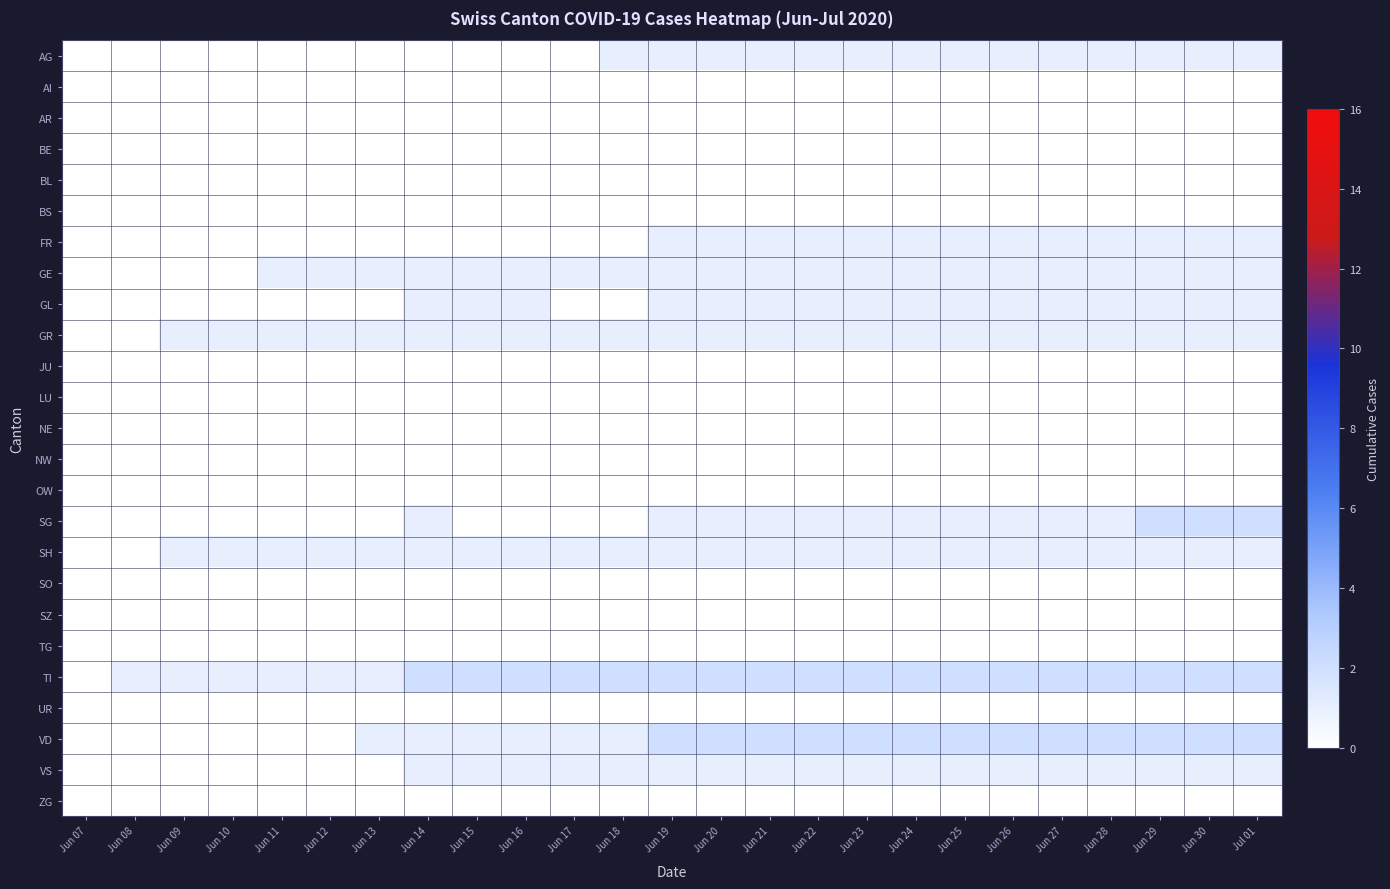

Reading left to right, what are all the values shown in this chart?

AG: Jun 07=0	Jun 08=0	Jun 09=0	Jun 10=0	Jun 11=0	Jun 12=0	Jun 13=0	Jun 14=0	Jun 15=0	Jun 16=0	Jun 17=0	Jun 18=1	Jun 19=1	Jun 20=1	Jun 21=1	Jun 22=1	Jun 23=1	Jun 24=1	Jun 25=1	Jun 26=1	Jun 27=1	Jun 28=1	Jun 29=1	Jun 30=1	Jul 01=1
AI: Jun 07=0	Jun 08=0	Jun 09=0	Jun 10=0	Jun 11=0	Jun 12=0	Jun 13=0	Jun 14=0	Jun 15=0	Jun 16=0	Jun 17=0	Jun 18=0	Jun 19=0	Jun 20=0	Jun 21=0	Jun 22=0	Jun 23=0	Jun 24=0	Jun 25=0	Jun 26=0	Jun 27=0	Jun 28=0	Jun 29=0	Jun 30=0	Jul 01=0
AR: Jun 07=0	Jun 08=0	Jun 09=0	Jun 10=0	Jun 11=0	Jun 12=0	Jun 13=0	Jun 14=0	Jun 15=0	Jun 16=0	Jun 17=0	Jun 18=0	Jun 19=0	Jun 20=0	Jun 21=0	Jun 22=0	Jun 23=0	Jun 24=0	Jun 25=0	Jun 26=0	Jun 27=0	Jun 28=0	Jun 29=0	Jun 30=0	Jul 01=0
BE: Jun 07=0	Jun 08=0	Jun 09=0	Jun 10=0	Jun 11=0	Jun 12=0	Jun 13=0	Jun 14=0	Jun 15=0	Jun 16=0	Jun 17=0	Jun 18=0	Jun 19=0	Jun 20=0	Jun 21=0	Jun 22=0	Jun 23=0	Jun 24=0	Jun 25=0	Jun 26=0	Jun 27=0	Jun 28=0	Jun 29=0	Jun 30=0	Jul 01=0
BL: Jun 07=0	Jun 08=0	Jun 09=0	Jun 10=0	Jun 11=0	Jun 12=0	Jun 13=0	Jun 14=0	Jun 15=0	Jun 16=0	Jun 17=0	Jun 18=0	Jun 19=0	Jun 20=0	Jun 21=0	Jun 22=0	Jun 23=0	Jun 24=0	Jun 25=0	Jun 26=0	Jun 27=0	Jun 28=0	Jun 29=0	Jun 30=0	Jul 01=0
BS: Jun 07=0	Jun 08=0	Jun 09=0	Jun 10=0	Jun 11=0	Jun 12=0	Jun 13=0	Jun 14=0	Jun 15=0	Jun 16=0	Jun 17=0	Jun 18=0	Jun 19=0	Jun 20=0	Jun 21=0	Jun 22=0	Jun 23=0	Jun 24=0	Jun 25=0	Jun 26=0	Jun 27=0	Jun 28=0	Jun 29=0	Jun 30=0	Jul 01=0
FR: Jun 07=0	Jun 08=0	Jun 09=0	Jun 10=0	Jun 11=0	Jun 12=0	Jun 13=0	Jun 14=0	Jun 15=0	Jun 16=0	Jun 17=0	Jun 18=0	Jun 19=1	Jun 20=1	Jun 21=1	Jun 22=1	Jun 23=1	Jun 24=1	Jun 25=1	Jun 26=1	Jun 27=1	Jun 28=1	Jun 29=1	Jun 30=1	Jul 01=1
GE: Jun 07=0	Jun 08=0	Jun 09=0	Jun 10=0	Jun 11=1	Jun 12=1	Jun 13=1	Jun 14=1	Jun 15=1	Jun 16=1	Jun 17=1	Jun 18=1	Jun 19=1	Jun 20=1	Jun 21=1	Jun 22=1	Jun 23=1	Jun 24=1	Jun 25=1	Jun 26=1	Jun 27=1	Jun 28=1	Jun 29=1	Jun 30=1	Jul 01=1
GL: Jun 07=0	Jun 08=0	Jun 09=0	Jun 10=0	Jun 11=0	Jun 12=0	Jun 13=0	Jun 14=1	Jun 15=1	Jun 16=1	Jun 17=0	Jun 18=0	Jun 19=1	Jun 20=1	Jun 21=1	Jun 22=1	Jun 23=1	Jun 24=1	Jun 25=1	Jun 26=1	Jun 27=1	Jun 28=1	Jun 29=1	Jun 30=1	Jul 01=1
GR: Jun 07=0	Jun 08=0	Jun 09=1	Jun 10=1	Jun 11=1	Jun 12=1	Jun 13=1	Jun 14=1	Jun 15=1	Jun 16=1	Jun 17=1	Jun 18=1	Jun 19=1	Jun 20=1	Jun 21=1	Jun 22=1	Jun 23=1	Jun 24=1	Jun 25=1	Jun 26=1	Jun 27=1	Jun 28=1	Jun 29=1	Jun 30=1	Jul 01=1
JU: Jun 07=0	Jun 08=0	Jun 09=0	Jun 10=0	Jun 11=0	Jun 12=0	Jun 13=0	Jun 14=0	Jun 15=0	Jun 16=0	Jun 17=0	Jun 18=0	Jun 19=0	Jun 20=0	Jun 21=0	Jun 22=0	Jun 23=0	Jun 24=0	Jun 25=0	Jun 26=0	Jun 27=0	Jun 28=0	Jun 29=0	Jun 30=0	Jul 01=0
LU: Jun 07=0	Jun 08=0	Jun 09=0	Jun 10=0	Jun 11=0	Jun 12=0	Jun 13=0	Jun 14=0	Jun 15=0	Jun 16=0	Jun 17=0	Jun 18=0	Jun 19=0	Jun 20=0	Jun 21=0	Jun 22=0	Jun 23=0	Jun 24=0	Jun 25=0	Jun 26=0	Jun 27=0	Jun 28=0	Jun 29=0	Jun 30=0	Jul 01=0
NE: Jun 07=0	Jun 08=0	Jun 09=0	Jun 10=0	Jun 11=0	Jun 12=0	Jun 13=0	Jun 14=0	Jun 15=0	Jun 16=0	Jun 17=0	Jun 18=0	Jun 19=0	Jun 20=0	Jun 21=0	Jun 22=0	Jun 23=0	Jun 24=0	Jun 25=0	Jun 26=0	Jun 27=0	Jun 28=0	Jun 29=0	Jun 30=0	Jul 01=0
NW: Jun 07=0	Jun 08=0	Jun 09=0	Jun 10=0	Jun 11=0	Jun 12=0	Jun 13=0	Jun 14=0	Jun 15=0	Jun 16=0	Jun 17=0	Jun 18=0	Jun 19=0	Jun 20=0	Jun 21=0	Jun 22=0	Jun 23=0	Jun 24=0	Jun 25=0	Jun 26=0	Jun 27=0	Jun 28=0	Jun 29=0	Jun 30=0	Jul 01=0
OW: Jun 07=0	Jun 08=0	Jun 09=0	Jun 10=0	Jun 11=0	Jun 12=0	Jun 13=0	Jun 14=0	Jun 15=0	Jun 16=0	Jun 17=0	Jun 18=0	Jun 19=0	Jun 20=0	Jun 21=0	Jun 22=0	Jun 23=0	Jun 24=0	Jun 25=0	Jun 26=0	Jun 27=0	Jun 28=0	Jun 29=0	Jun 30=0	Jul 01=0
SG: Jun 07=0	Jun 08=0	Jun 09=0	Jun 10=0	Jun 11=0	Jun 12=0	Jun 13=0	Jun 14=1	Jun 15=0	Jun 16=0	Jun 17=0	Jun 18=0	Jun 19=1	Jun 20=1	Jun 21=1	Jun 22=1	Jun 23=1	Jun 24=1	Jun 25=1	Jun 26=1	Jun 27=1	Jun 28=1	Jun 29=2	Jun 30=2	Jul 01=2
SH: Jun 07=0	Jun 08=0	Jun 09=1	Jun 10=1	Jun 11=1	Jun 12=1	Jun 13=1	Jun 14=1	Jun 15=1	Jun 16=1	Jun 17=1	Jun 18=1	Jun 19=1	Jun 20=1	Jun 21=1	Jun 22=1	Jun 23=1	Jun 24=1	Jun 25=1	Jun 26=1	Jun 27=1	Jun 28=1	Jun 29=1	Jun 30=1	Jul 01=1
SO: Jun 07=0	Jun 08=0	Jun 09=0	Jun 10=0	Jun 11=0	Jun 12=0	Jun 13=0	Jun 14=0	Jun 15=0	Jun 16=0	Jun 17=0	Jun 18=0	Jun 19=0	Jun 20=0	Jun 21=0	Jun 22=0	Jun 23=0	Jun 24=0	Jun 25=0	Jun 26=0	Jun 27=0	Jun 28=0	Jun 29=0	Jun 30=0	Jul 01=0
SZ: Jun 07=0	Jun 08=0	Jun 09=0	Jun 10=0	Jun 11=0	Jun 12=0	Jun 13=0	Jun 14=0	Jun 15=0	Jun 16=0	Jun 17=0	Jun 18=0	Jun 19=0	Jun 20=0	Jun 21=0	Jun 22=0	Jun 23=0	Jun 24=0	Jun 25=0	Jun 26=0	Jun 27=0	Jun 28=0	Jun 29=0	Jun 30=0	Jul 01=0
TG: Jun 07=0	Jun 08=0	Jun 09=0	Jun 10=0	Jun 11=0	Jun 12=0	Jun 13=0	Jun 14=0	Jun 15=0	Jun 16=0	Jun 17=0	Jun 18=0	Jun 19=0	Jun 20=0	Jun 21=0	Jun 22=0	Jun 23=0	Jun 24=0	Jun 25=0	Jun 26=0	Jun 27=0	Jun 28=0	Jun 29=0	Jun 30=0	Jul 01=0
TI: Jun 07=0	Jun 08=1	Jun 09=1	Jun 10=1	Jun 11=1	Jun 12=1	Jun 13=1	Jun 14=2	Jun 15=2	Jun 16=2	Jun 17=2	Jun 18=2	Jun 19=2	Jun 20=2	Jun 21=2	Jun 22=2	Jun 23=2	Jun 24=2	Jun 25=2	Jun 26=2	Jun 27=2	Jun 28=2	Jun 29=2	Jun 30=2	Jul 01=2
UR: Jun 07=0	Jun 08=0	Jun 09=0	Jun 10=0	Jun 11=0	Jun 12=0	Jun 13=0	Jun 14=0	Jun 15=0	Jun 16=0	Jun 17=0	Jun 18=0	Jun 19=0	Jun 20=0	Jun 21=0	Jun 22=0	Jun 23=0	Jun 24=0	Jun 25=0	Jun 26=0	Jun 27=0	Jun 28=0	Jun 29=0	Jun 30=0	Jul 01=0
VD: Jun 07=0	Jun 08=0	Jun 09=0	Jun 10=0	Jun 11=0	Jun 12=0	Jun 13=1	Jun 14=1	Jun 15=1	Jun 16=1	Jun 17=1	Jun 18=1	Jun 19=2	Jun 20=2	Jun 21=2	Jun 22=2	Jun 23=2	Jun 24=2	Jun 25=2	Jun 26=2	Jun 27=2	Jun 28=2	Jun 29=2	Jun 30=2	Jul 01=2
VS: Jun 07=0	Jun 08=0	Jun 09=0	Jun 10=0	Jun 11=0	Jun 12=0	Jun 13=0	Jun 14=1	Jun 15=1	Jun 16=1	Jun 17=1	Jun 18=1	Jun 19=1	Jun 20=1	Jun 21=1	Jun 22=1	Jun 23=1	Jun 24=1	Jun 25=1	Jun 26=1	Jun 27=1	Jun 28=1	Jun 29=1	Jun 30=1	Jul 01=1
ZG: Jun 07=0	Jun 08=0	Jun 09=0	Jun 10=0	Jun 11=0	Jun 12=0	Jun 13=0	Jun 14=0	Jun 15=0	Jun 16=0	Jun 17=0	Jun 18=0	Jun 19=0	Jun 20=0	Jun 21=0	Jun 22=0	Jun 23=0	Jun 24=0	Jun 25=0	Jun 26=0	Jun 27=0	Jun 28=0	Jun 29=0	Jun 30=0	Jul 01=0